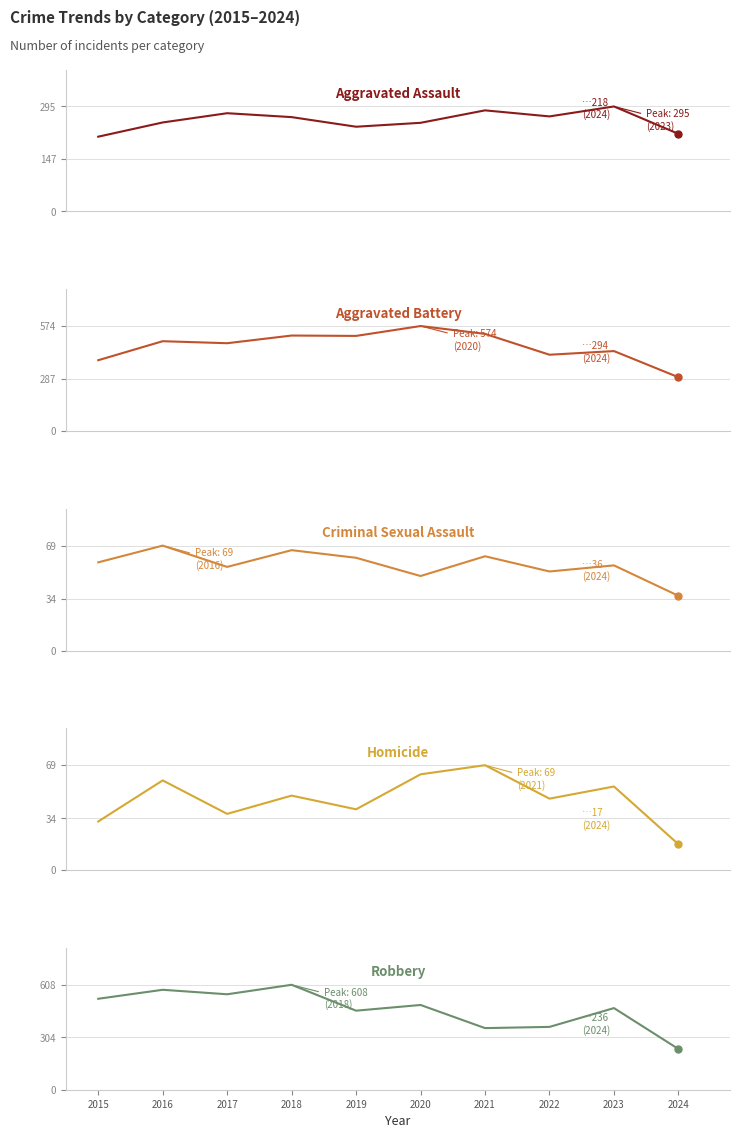

The Criminal Sexual Assault series shows 31 at 2018. True or false?

False